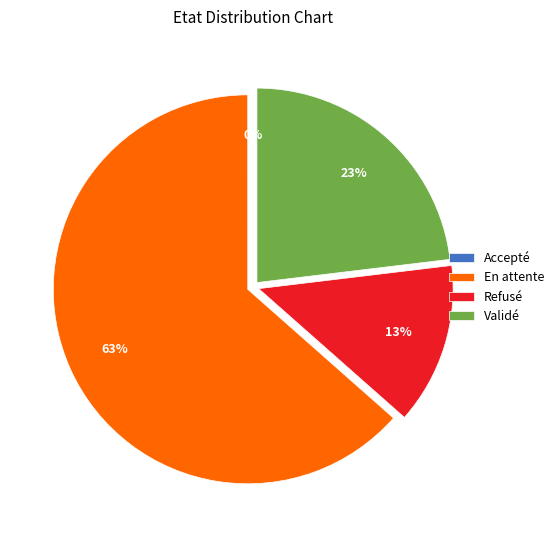

What percentage is the Validé slice, to the nearest percent?

23%